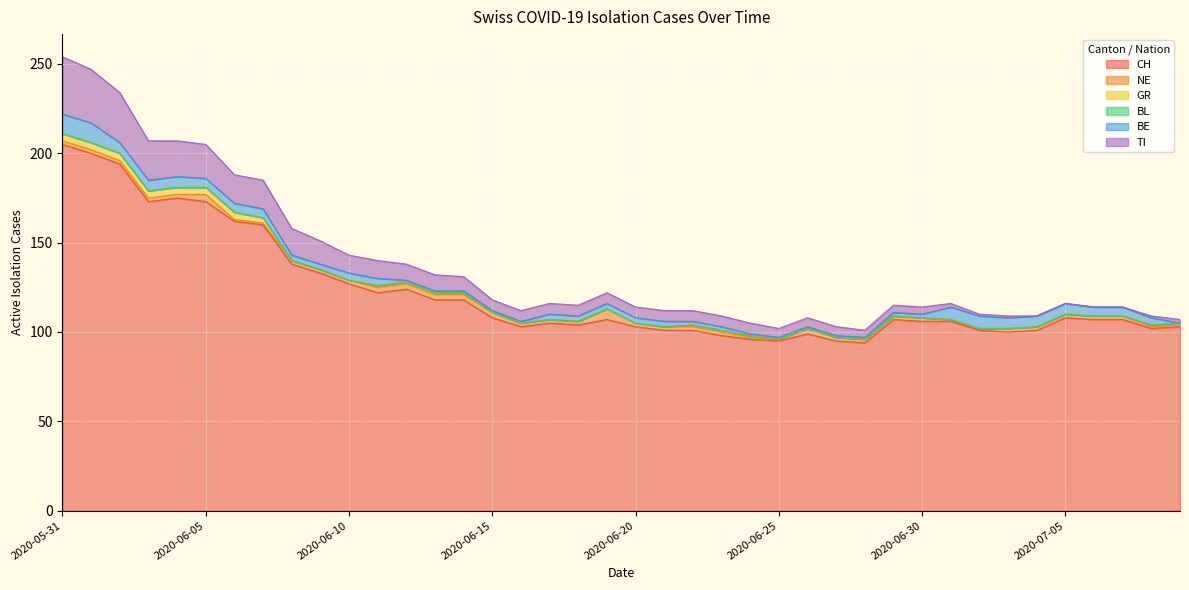

Reading right to left, extract all data points from this chart.

CH: 103	102	107	107	108	101	100	101	106	106	107	94	95	99	95	96	98	101	101	103	107	104	105	103	108	118	118	124	122	127	133	138	160	162	173	175	173	194	200	205
NE: 1	1	2	2	2	2	2	1	1	2	2	2	2	3	1	1	2	2	2	2	6	2	2	2	3	3	3	3	3	2	2	2	1	1	4	2	2	2	2	2
GR: 1	1	0	0	0	0	0	0	0	0	0	0	0	0	0	1	1	1	0	0	0	0	0	0	0	1	1	1	1	0	0	0	3	4	4	4	4	4	4	4
BL: 0	0	0	0	0	0	0	0	0	0	0	0	0	0	0	0	0	0	0	0	0	0	0	0	0	0	0	0	0	0	0	0	0	0	0	0	0	0	0	0
BE: 0	4	5	5	6	6	6	7	7	2	2	1	1	1	1	1	2	2	3	3	3	3	3	1	1	1	1	1	4	4	3	3	5	5	5	6	6	6	11	11
TI: 2	1	0	0	0	0	1	1	2	4	4	4	5	5	5	6	6	6	6	6	6	6	6	6	6	8	9	9	10	10	13	15	16	16	19	20	22	28	30	32